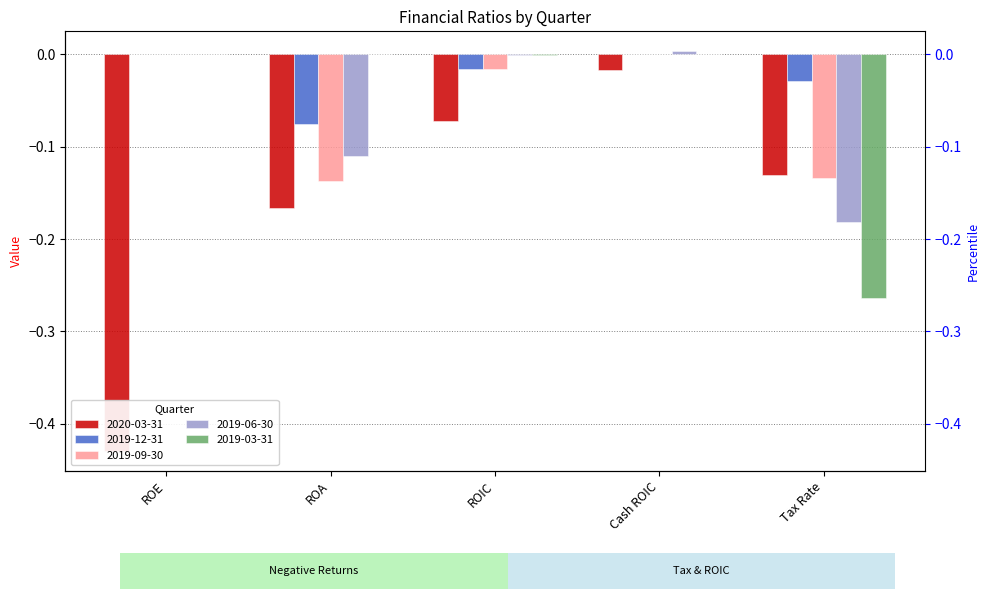

How many groups of bars are there?

5